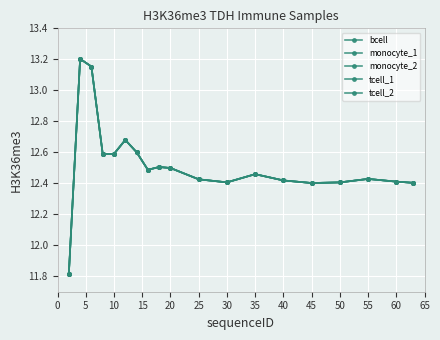

Is this an area chart (filled region under the line)?

No